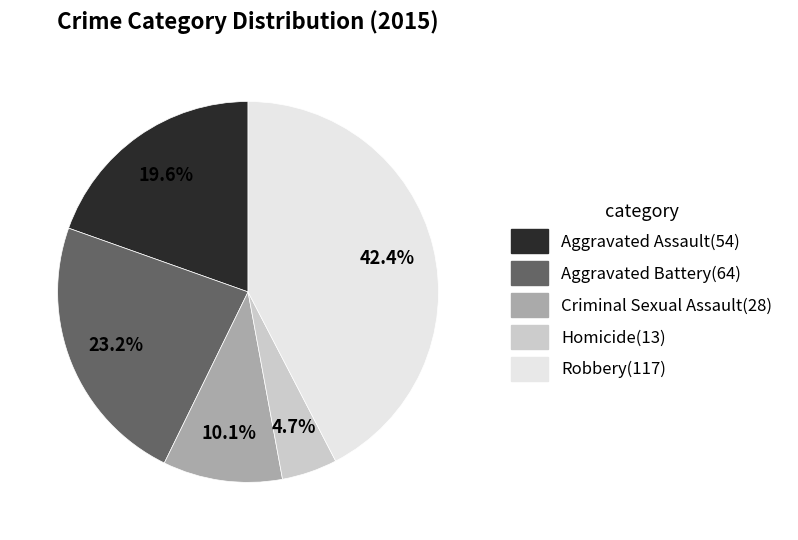

Approximately how many times larger is the value at Aggravated Battery compared to Homicide?

4.9